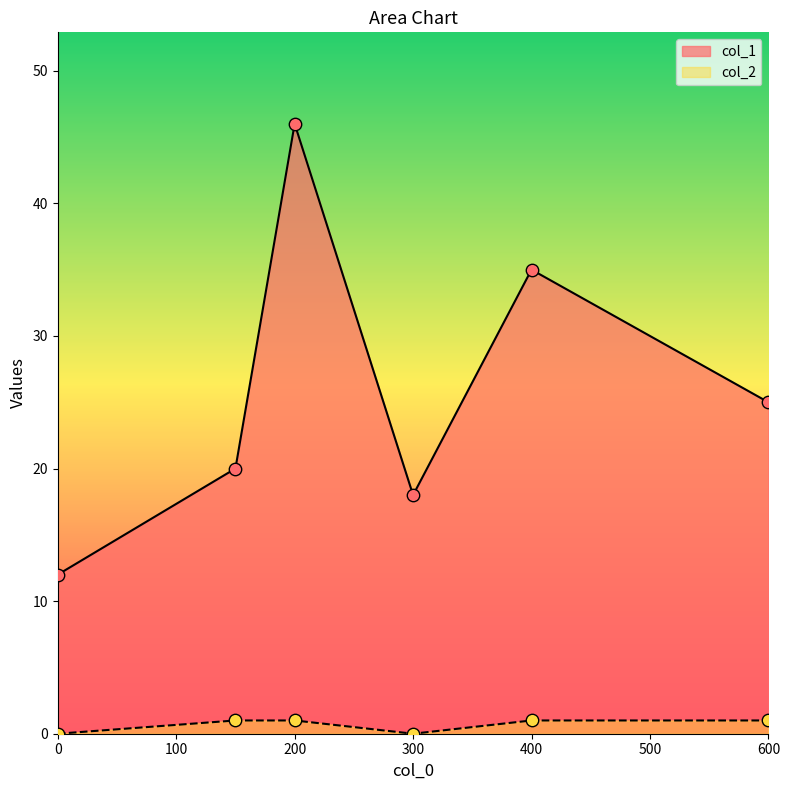

Which series has the largest total across all categories?

col_1